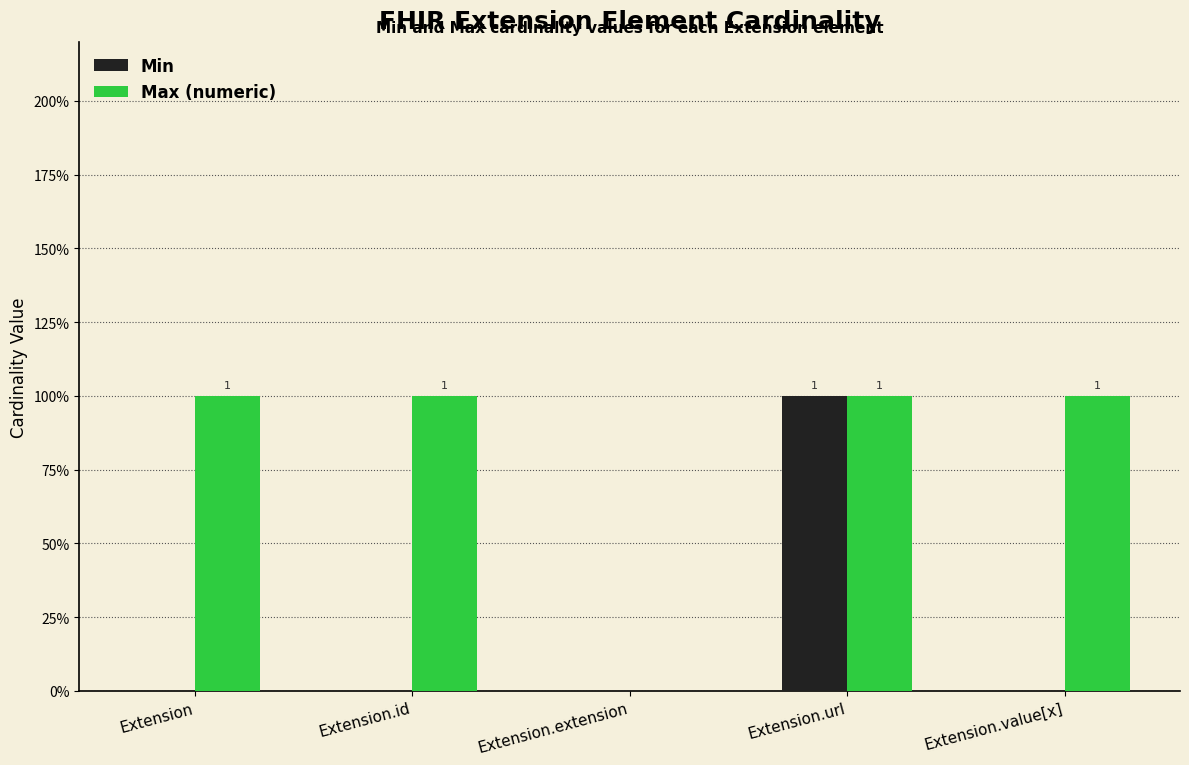

Are the bars horizontal?

No